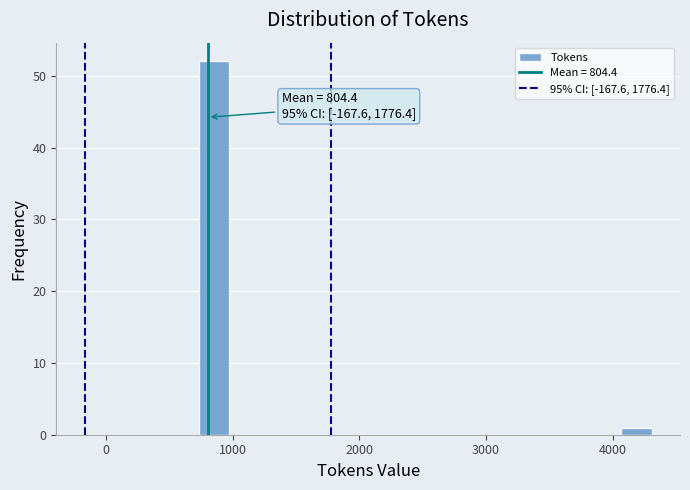

Around what value on the x-axis is the tallest bar? Give the approximate position of its centre, as read against the axis.

900